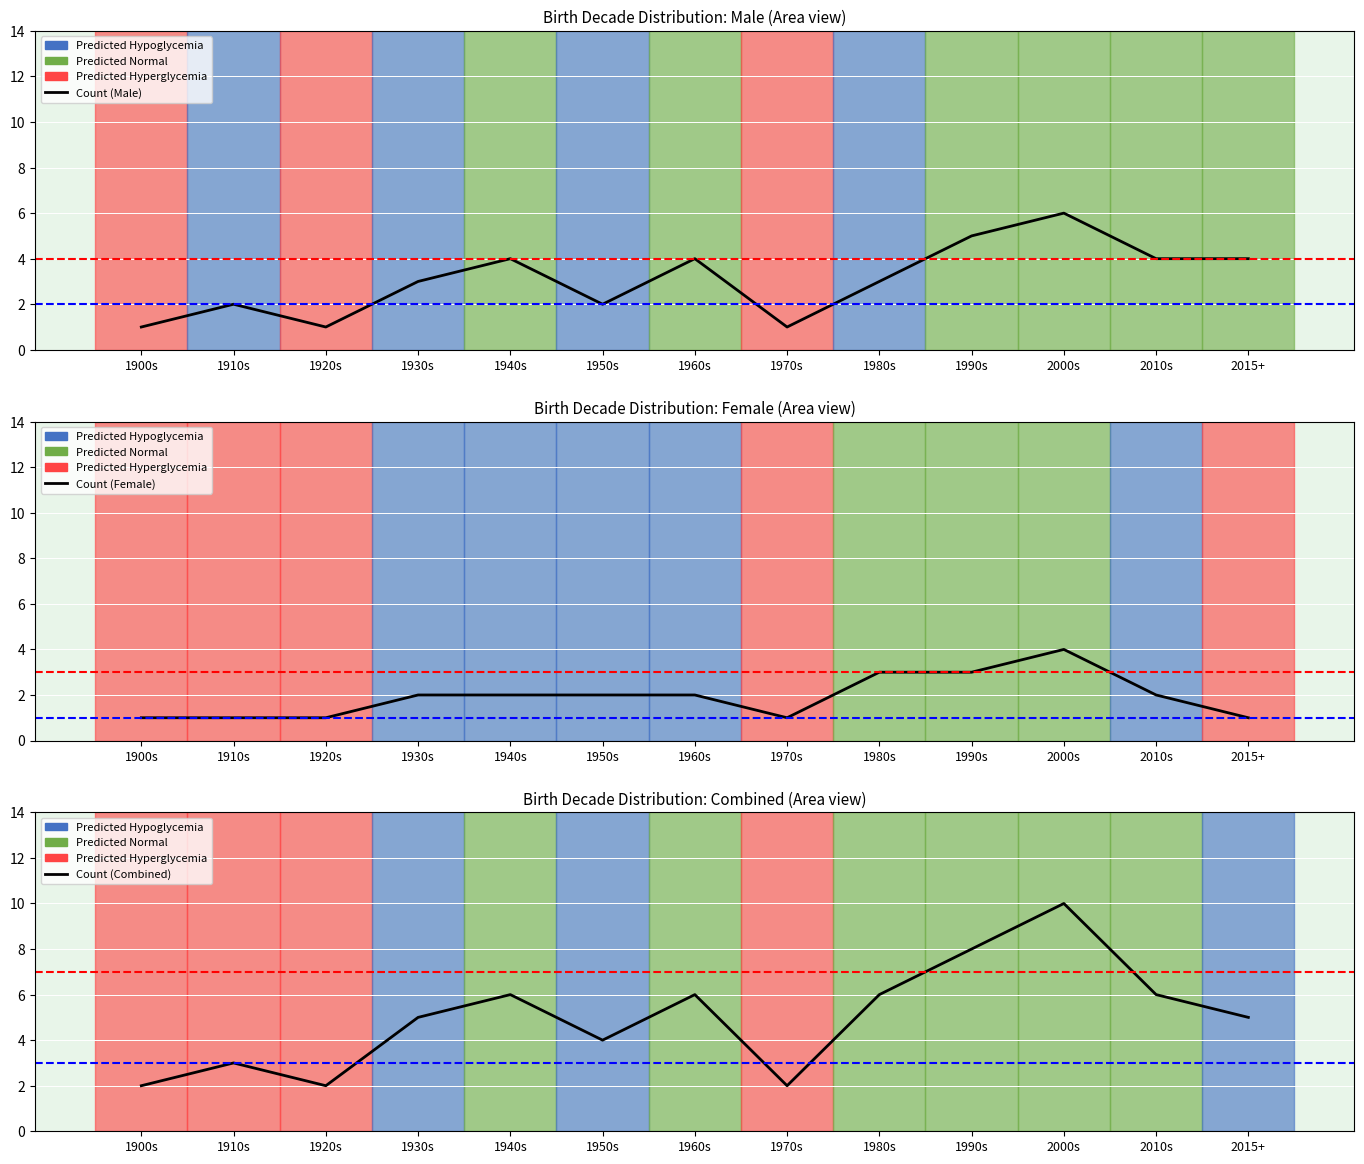

What value does the Count (Male) series have at 1980s?

3